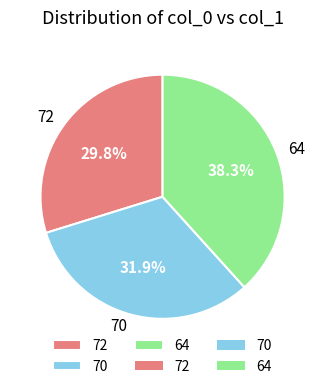

Does any single category account for the majority?

No